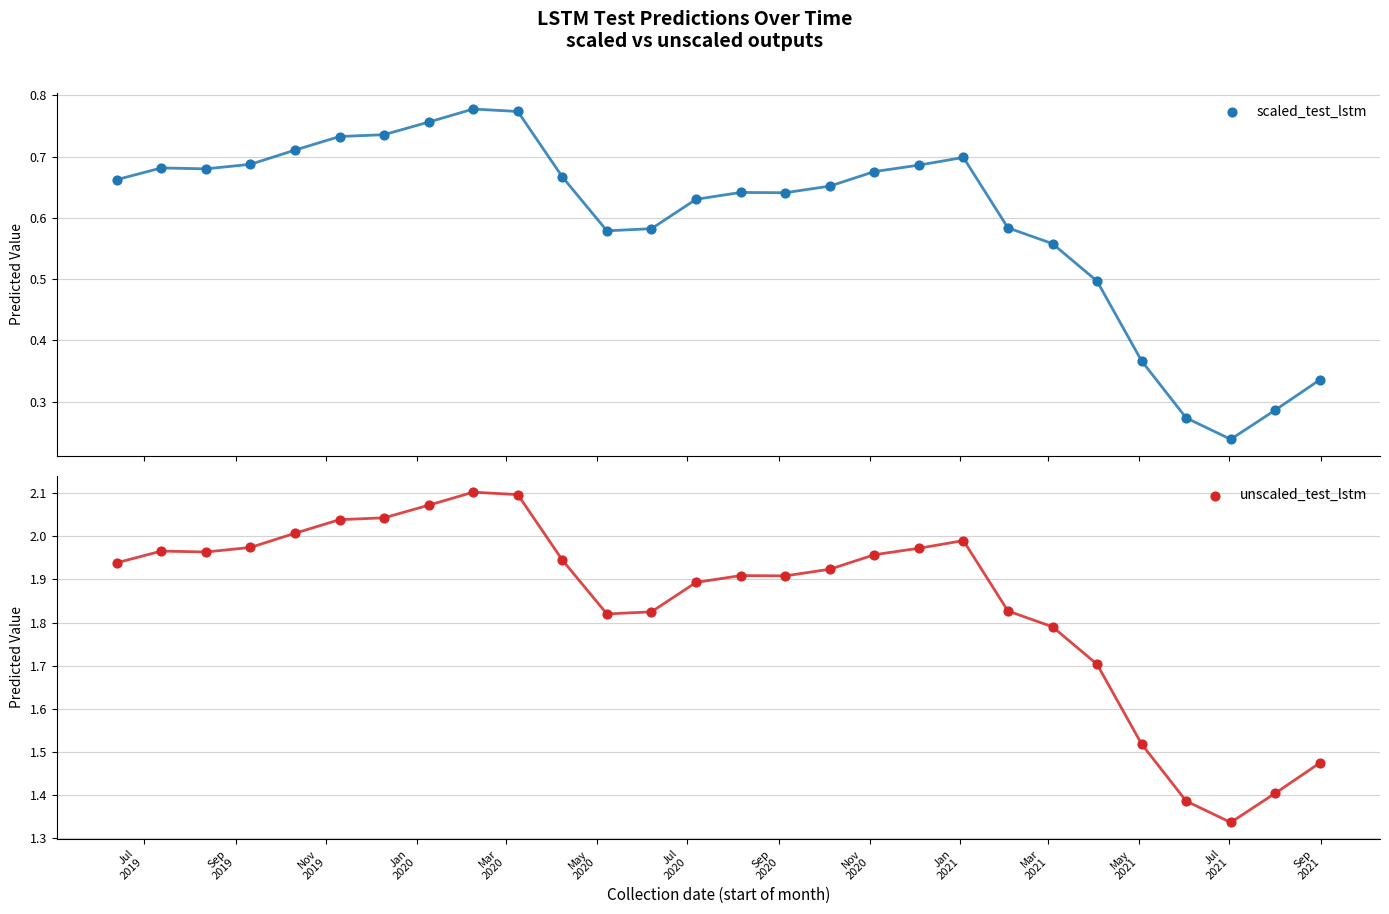

What are all the series names shown in the legend?

scaled_test_lstm, unscaled_test_lstm